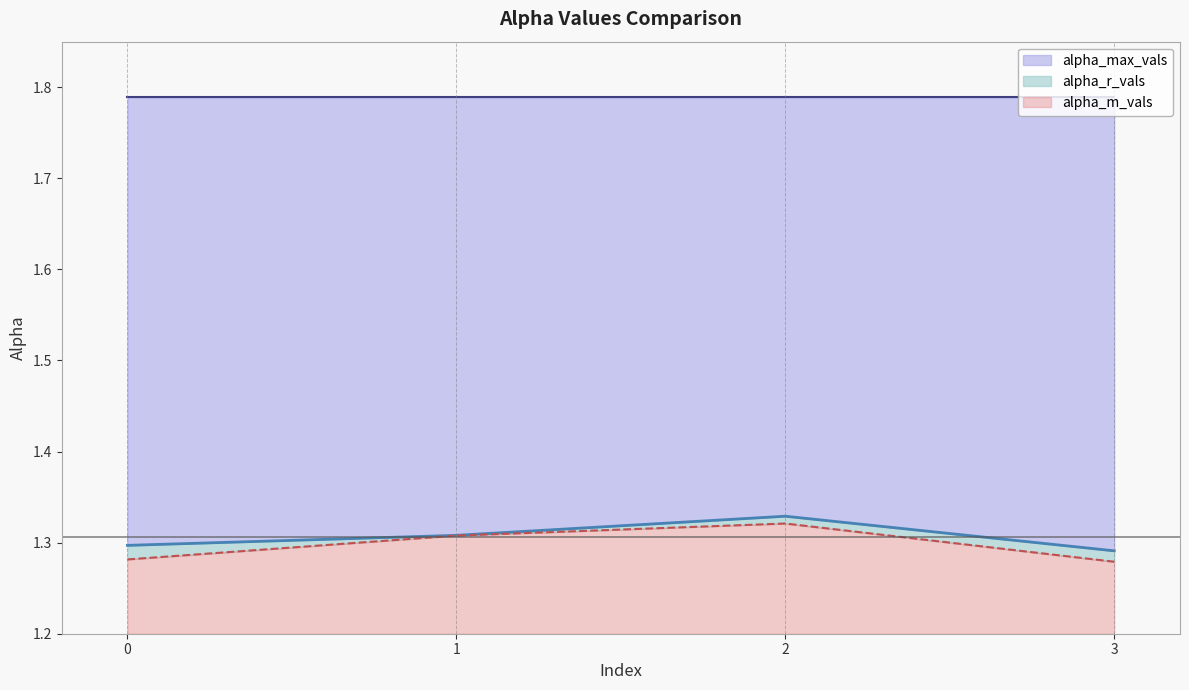

How many lines are shown in the chart?

3